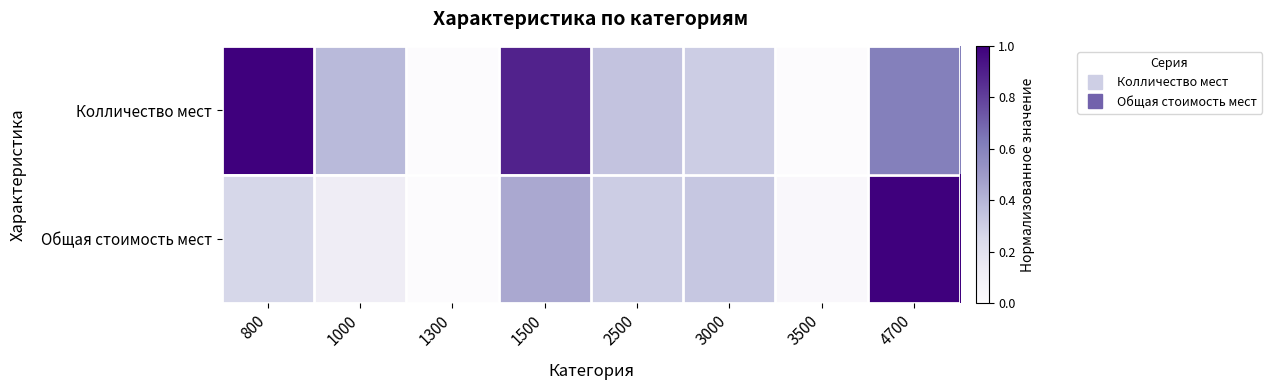

At how many categories does at least one series exceed 0?

7